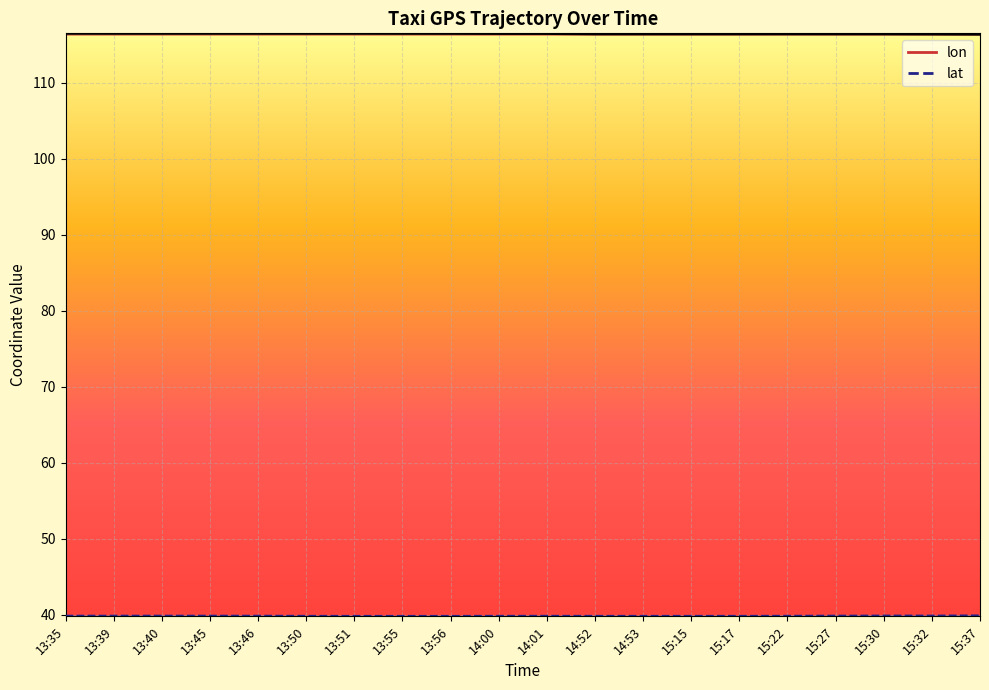

What is the minimum value for lat_line?

39.9